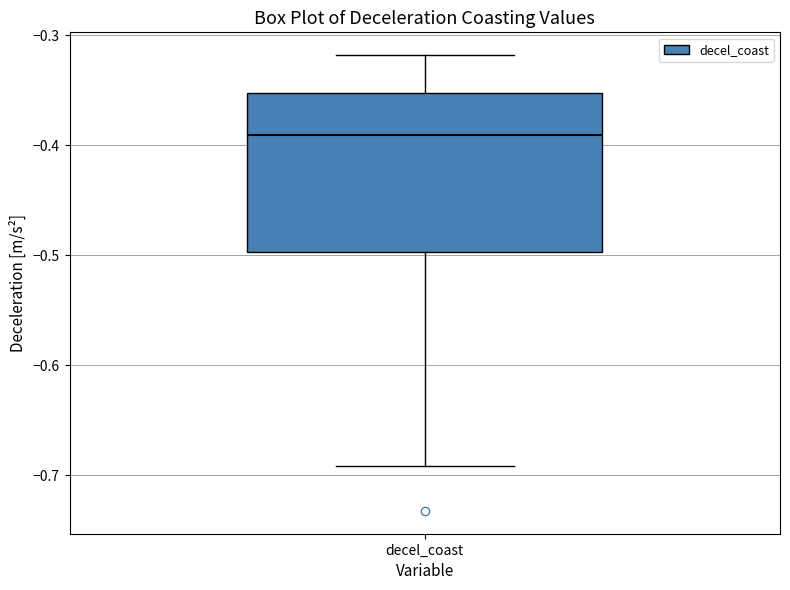

Where is the upper edge of the box for decel_coast on the y-axis? The values are not printed on the chart, so give them approximately, as read against the axis.

-0.35